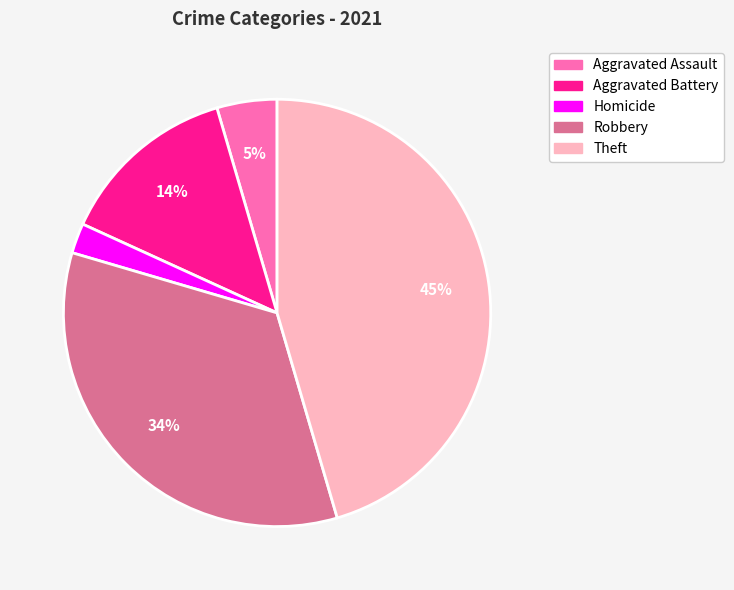

Which category has the biggest portion of the pie?

Theft